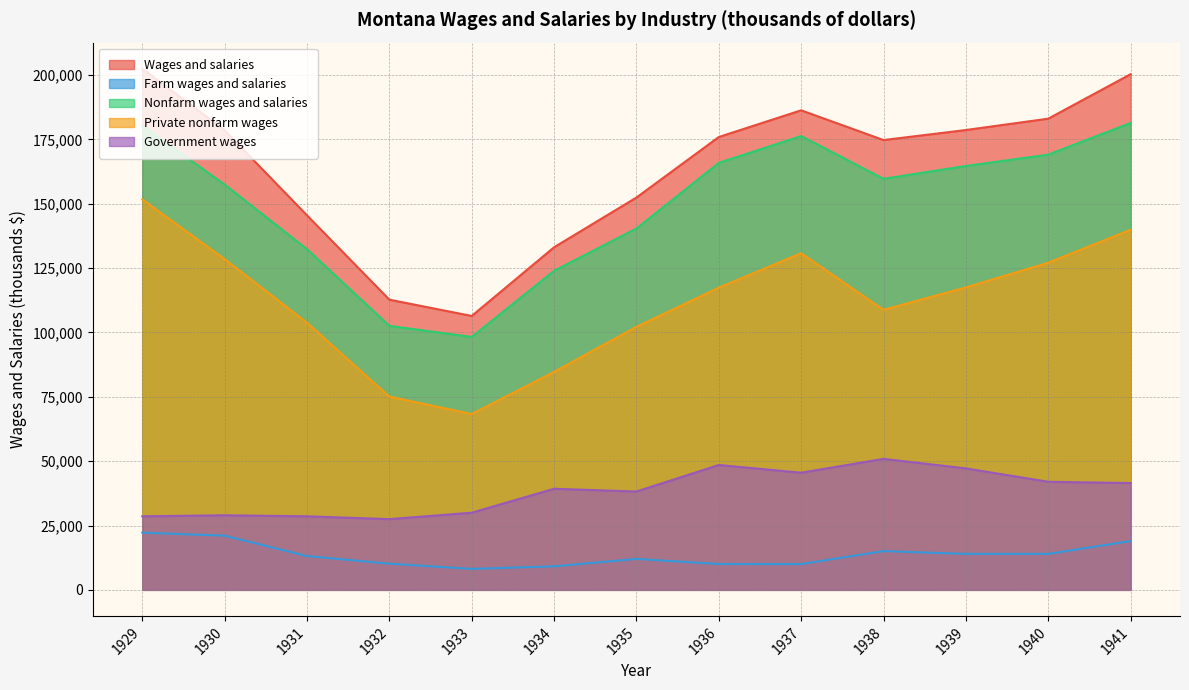

True or false: Private nonfarm wages and Government wages cross at least once.

False